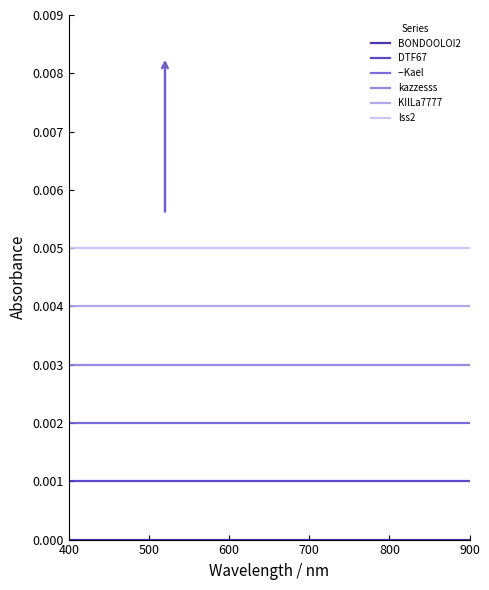

True or false: kazzesss and DTF67 intersect in this chart.

False